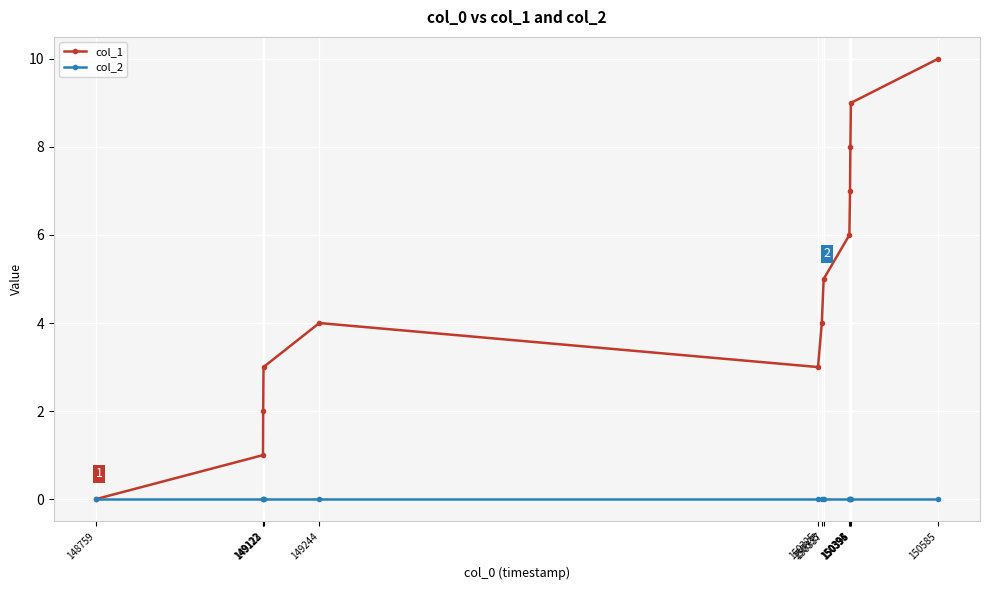

Which category has the highest value in the col_2 series?

148759